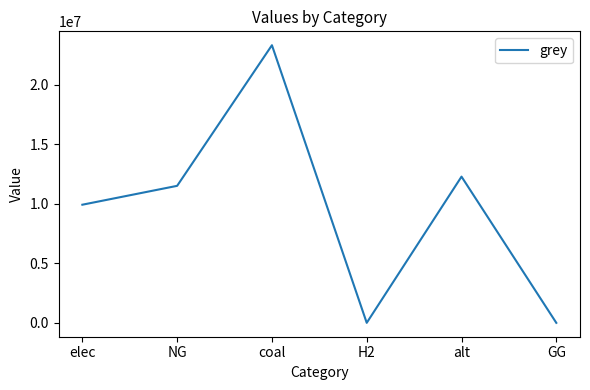

What is the sum of the values at H2 and coal?

23333392.0